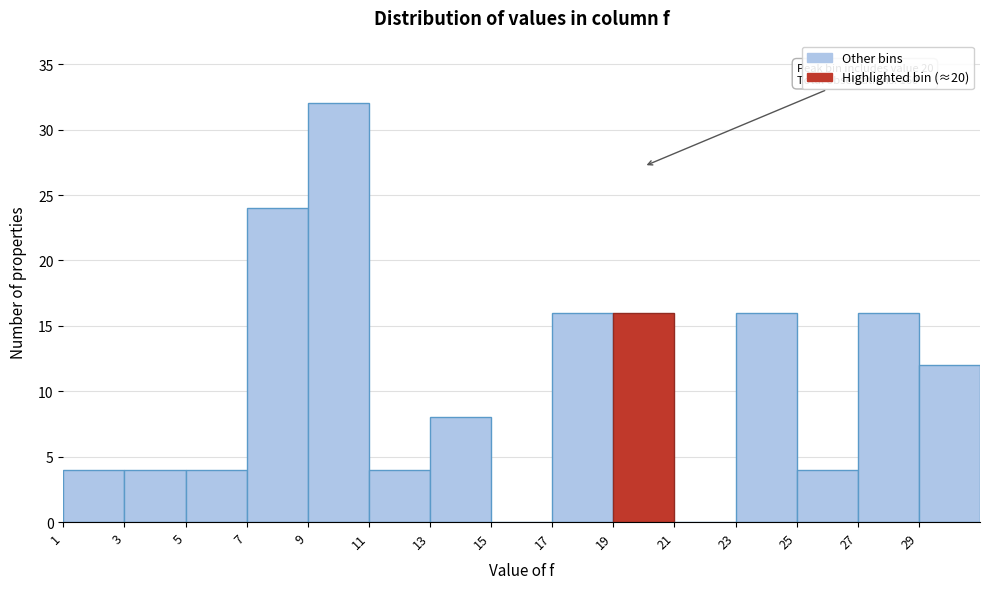

Which range on the x-axis has the tallest bar?

9 to 11